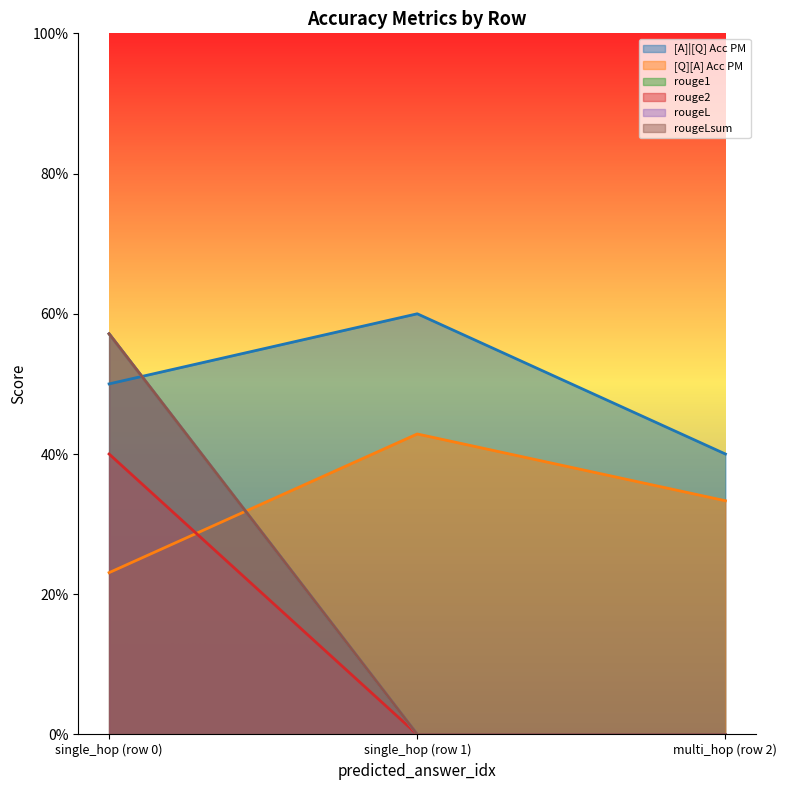

Does the chart display data point markers on the line(s)?

No